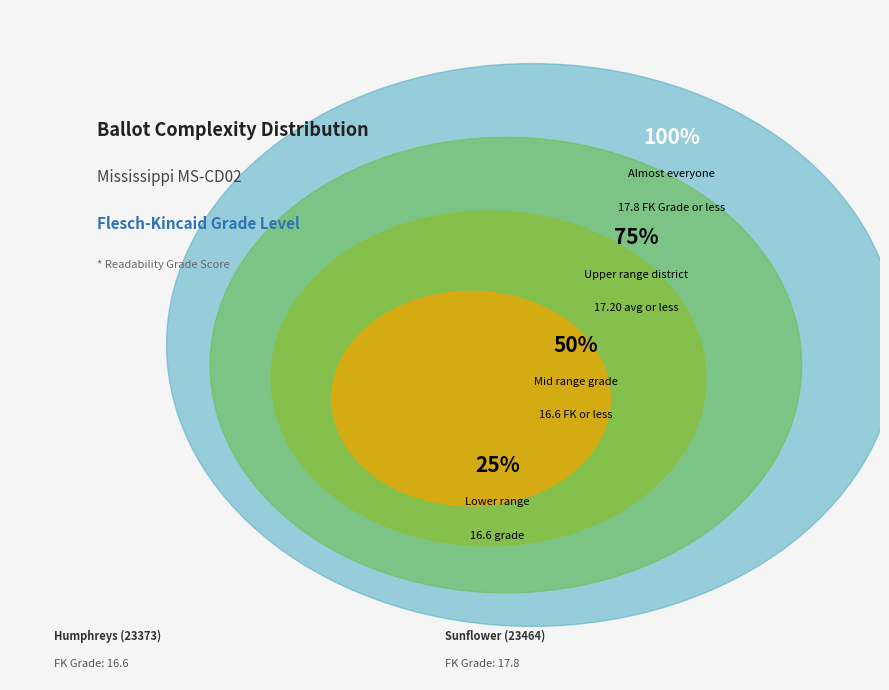

What is the majority slice?

Sunflower (23464)